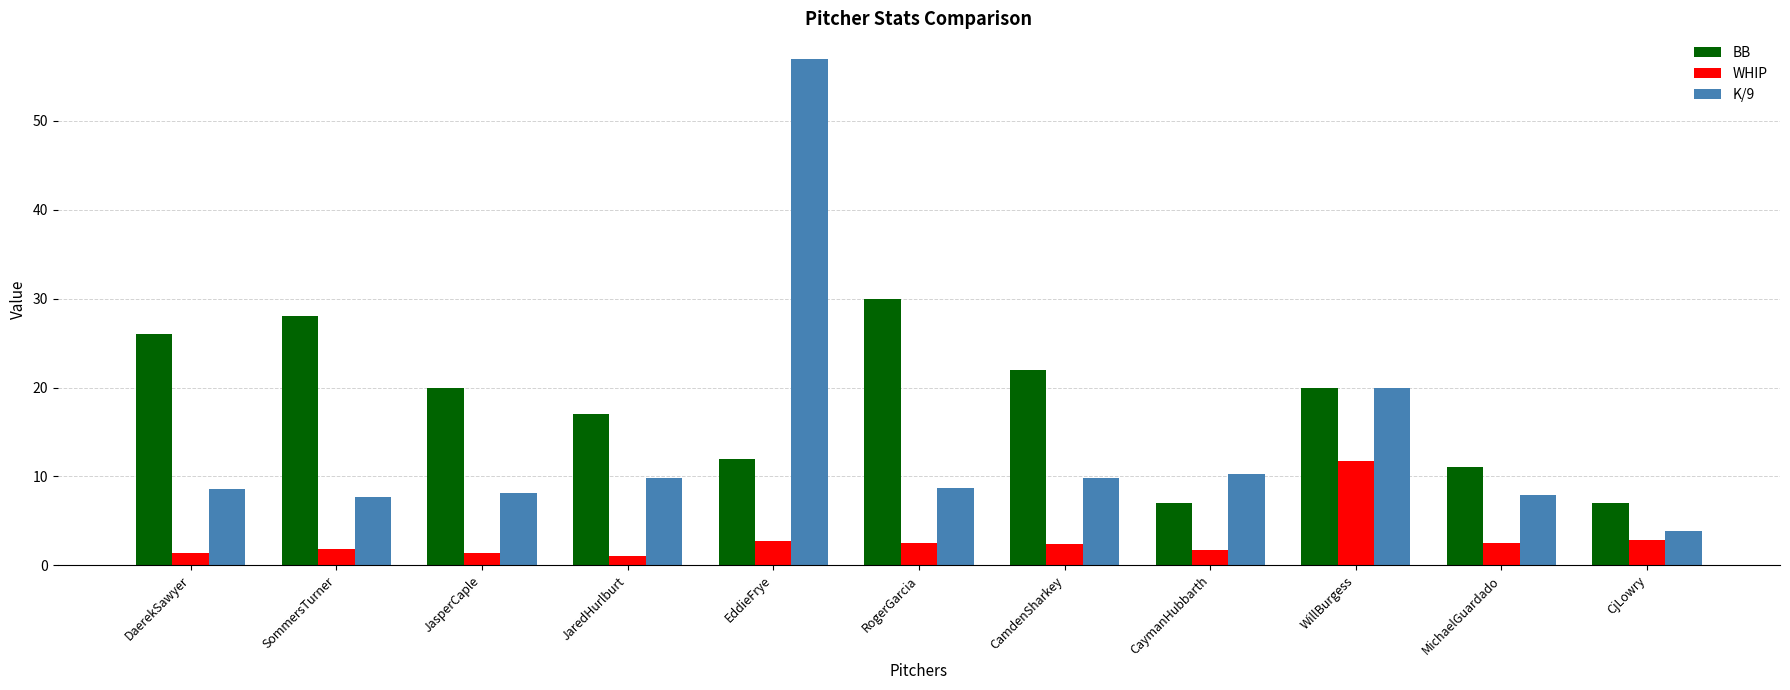

Which series changed the most between WillBurgess and MichaelGuardado?

K/9